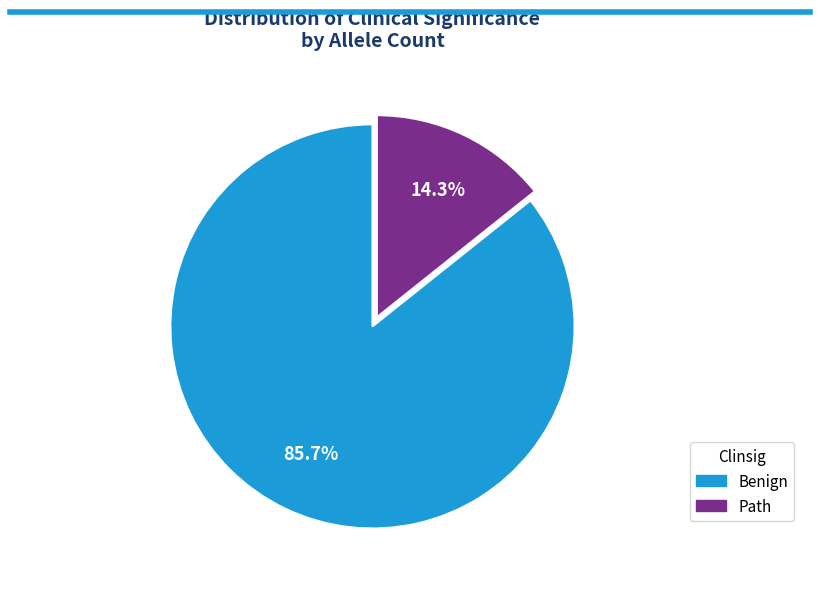

True or false: Path accounts for 2% of the total.

False